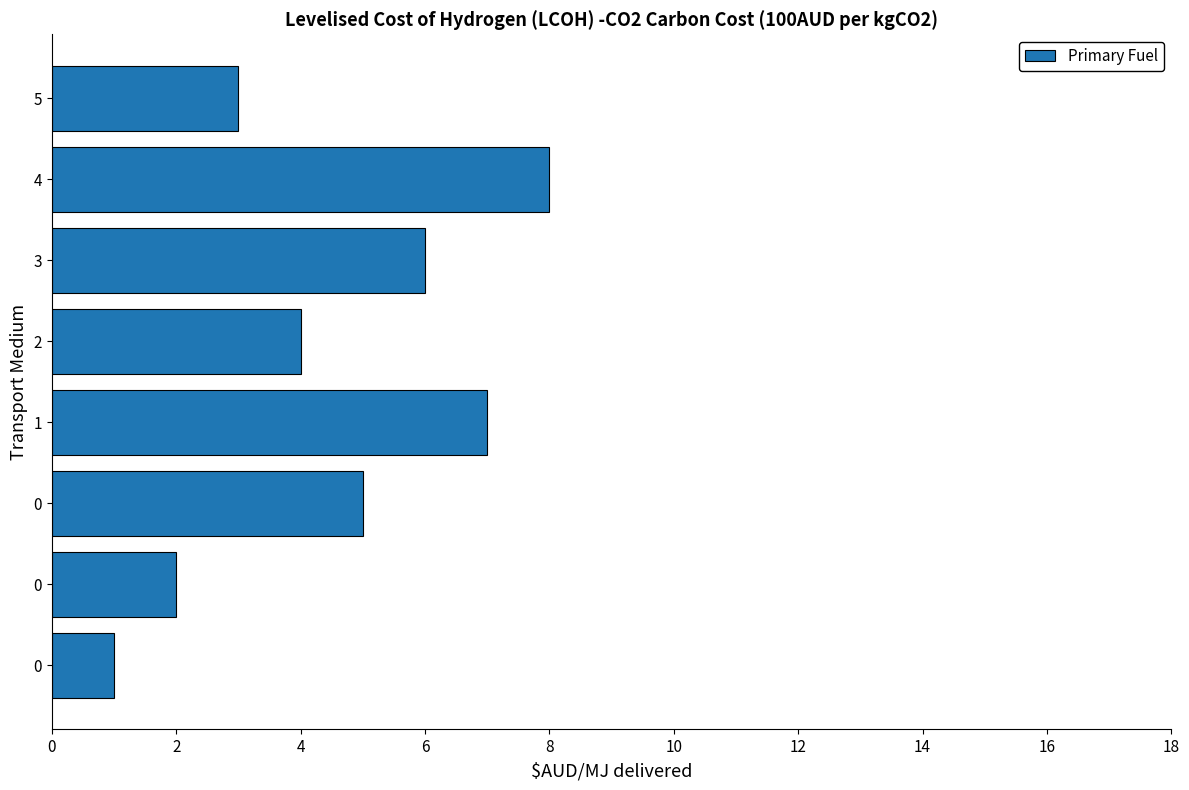

What is the average value?

4